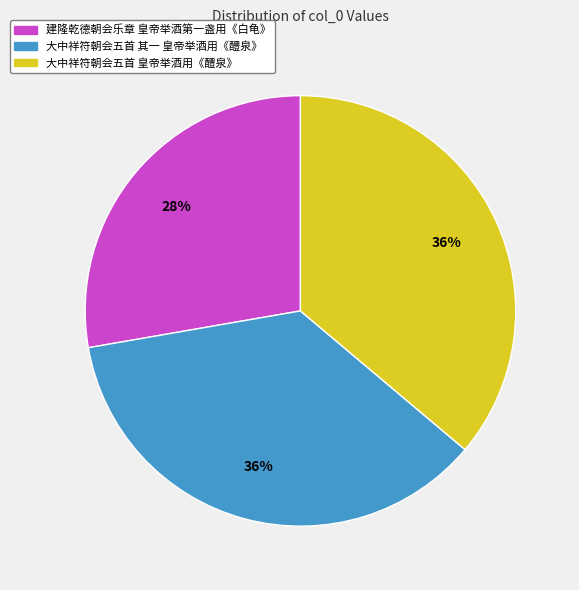

To the nearest percent, what is the difference between the largest and smallest slice percentages?

8%